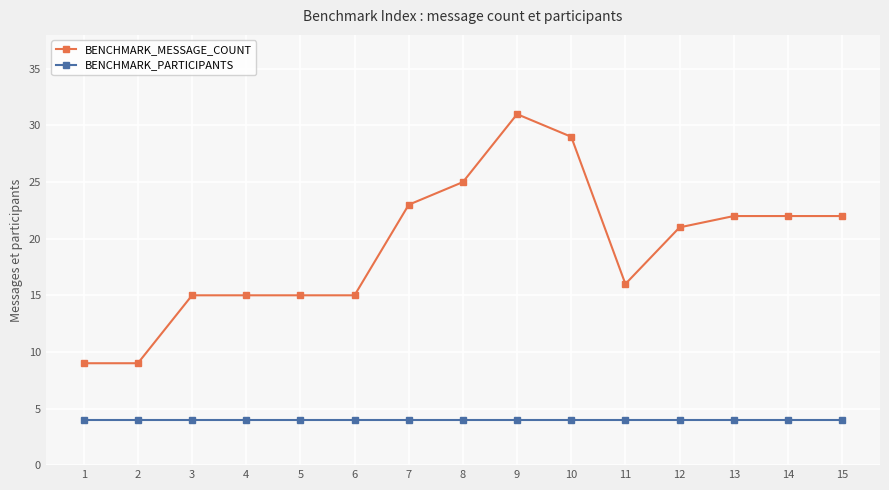

What are all the series names shown in the legend?

BENCHMARK_MESSAGE_COUNT, BENCHMARK_PARTICIPANTS